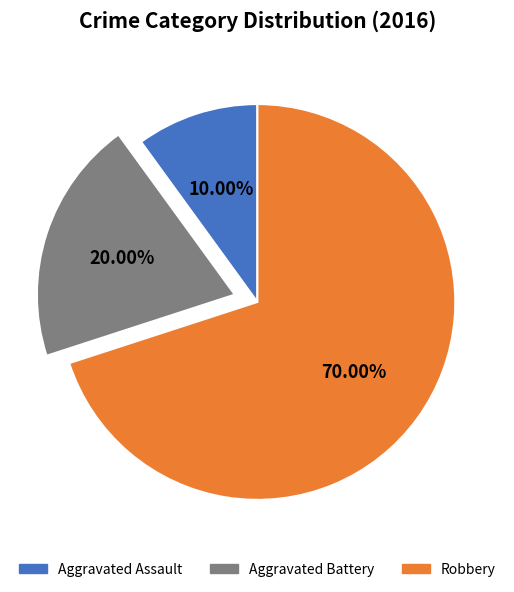

Does any single category account for the majority?

Yes